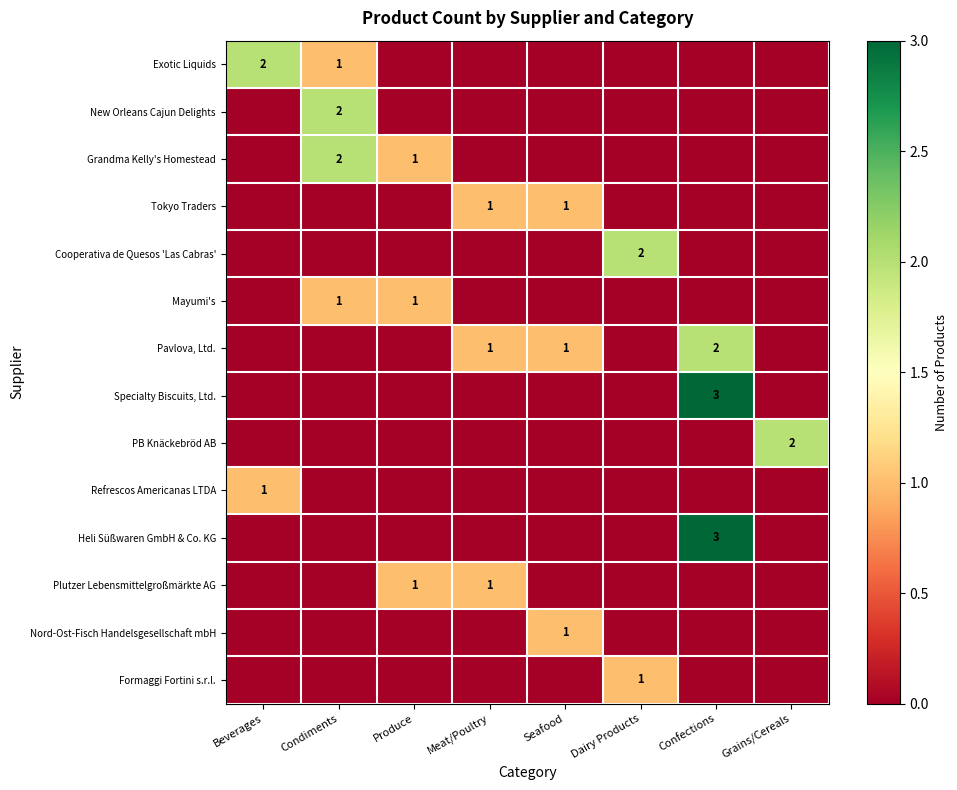

Is it true that Refrescos Americanas LTDA equals 0 at Beverages?

False